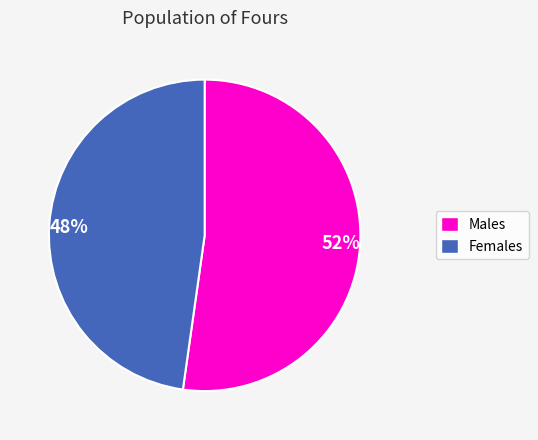

To the nearest percent, what is the difference between the largest and smallest slice percentages?

4%